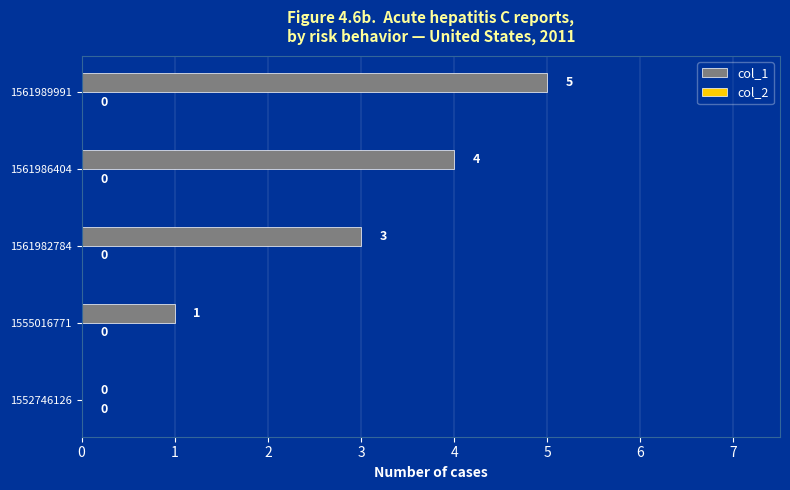

What is the change in value from 1552746126 to 1561986404?

+4